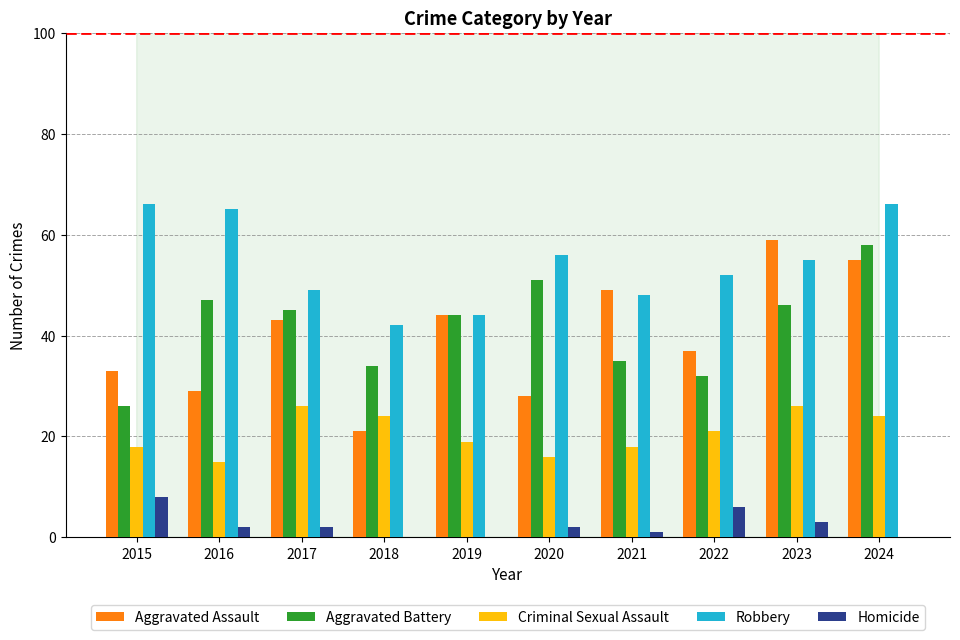

Between 2015 and 2016, which series saw the biggest shift?

Aggravated Battery